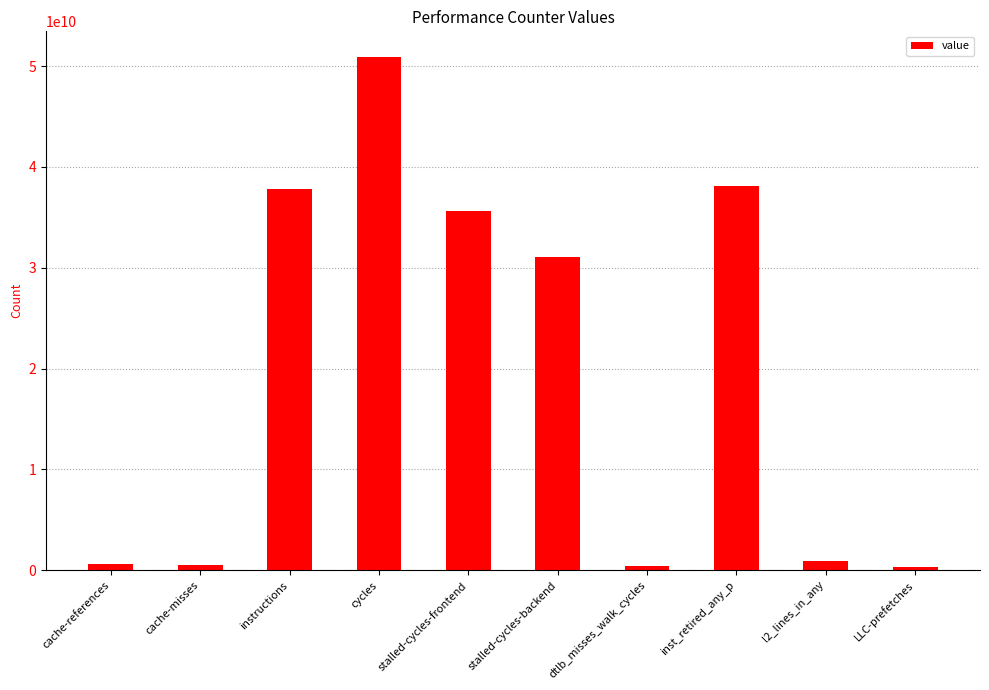

Between LLC-prefetches and stalled-cycles-backend, which is larger?

stalled-cycles-backend